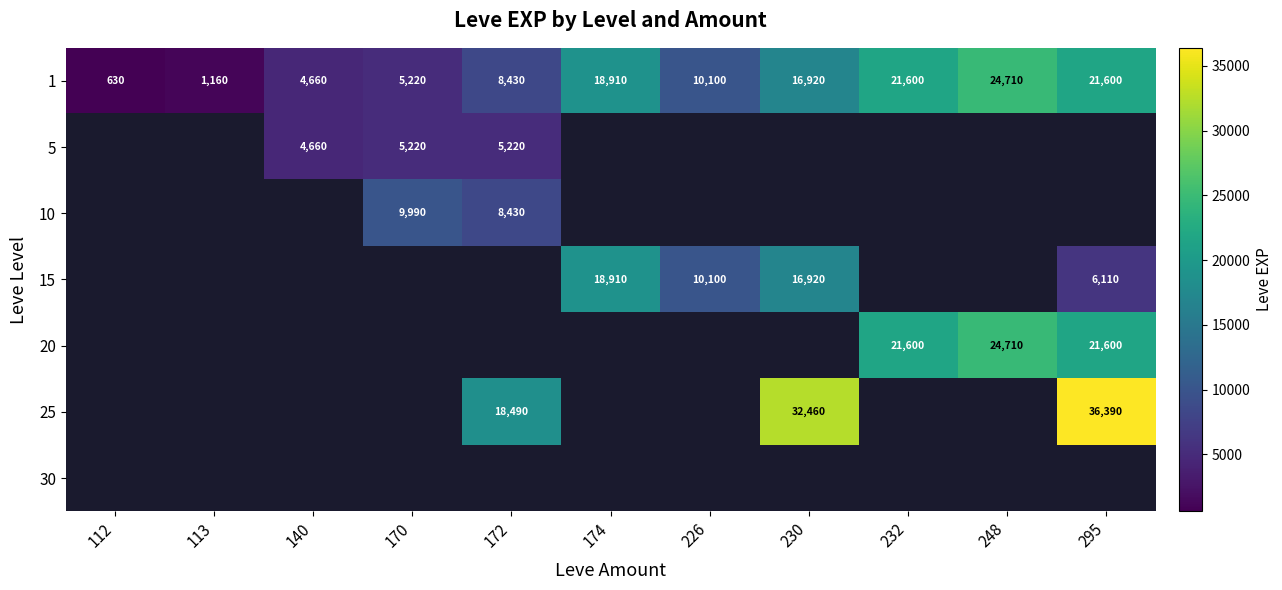

At how many categories does at least one series exceed 15039?

6